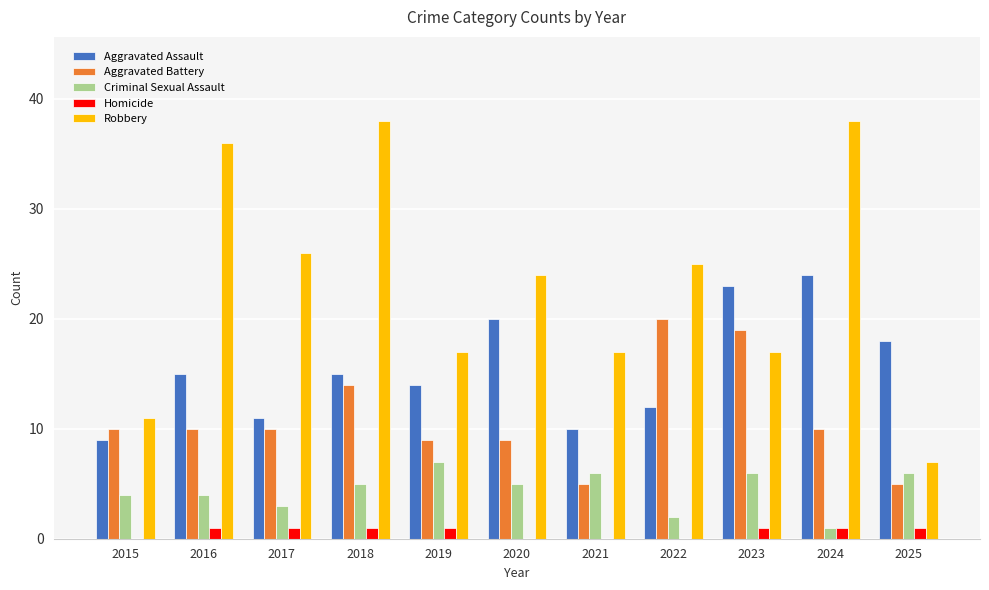

What is the difference between the Aggravated Assault values at 2020 and 2021?

10